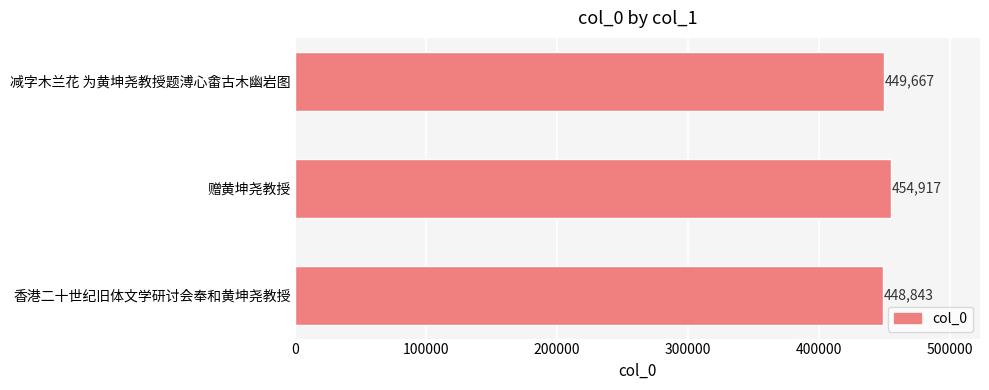

What is the ratio of the value at 香港二十世纪旧体文学研讨会奉和黄坤尧教授 to the value at 减字木兰花 为黄坤尧教授题溥心畬古木幽岩图?

1.0